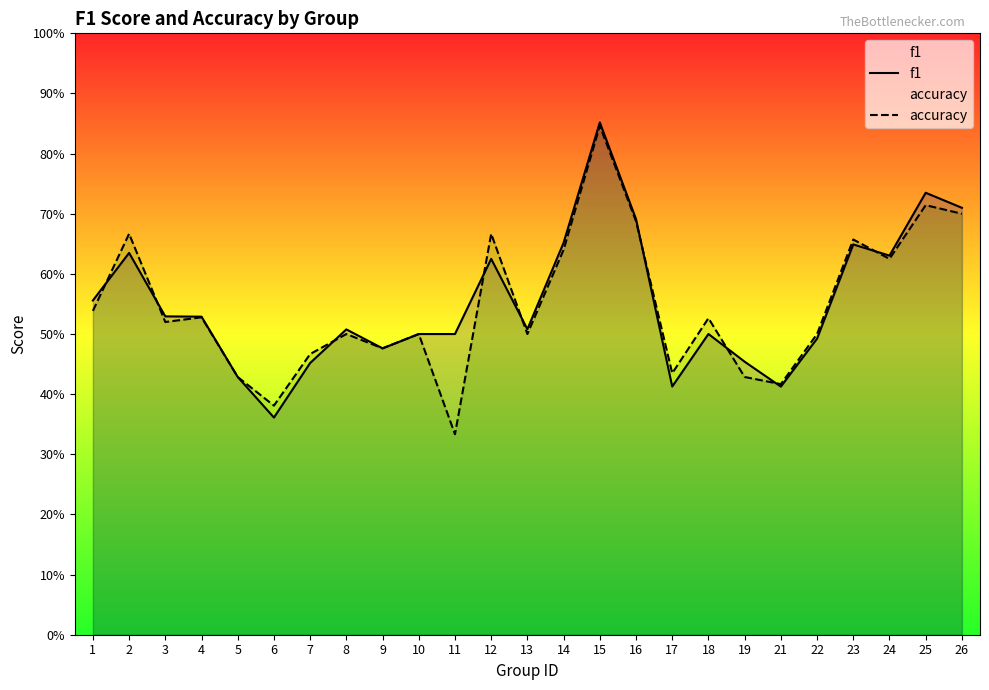

How many interior local valleys does the accuracy series have?

8